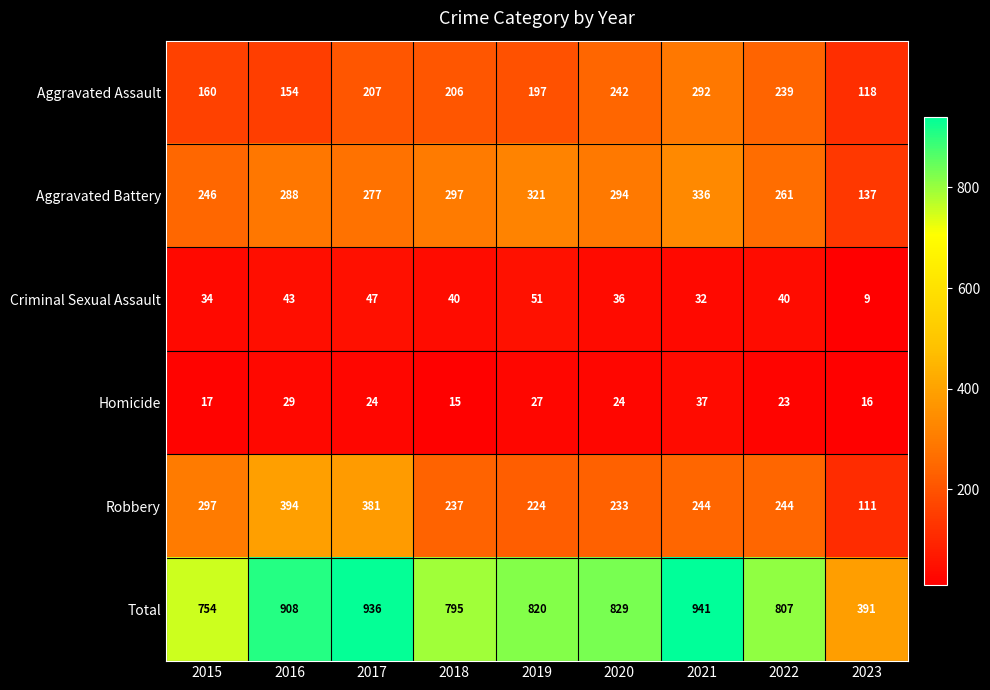

Which label corresponds to the largest value in the chart?

2021